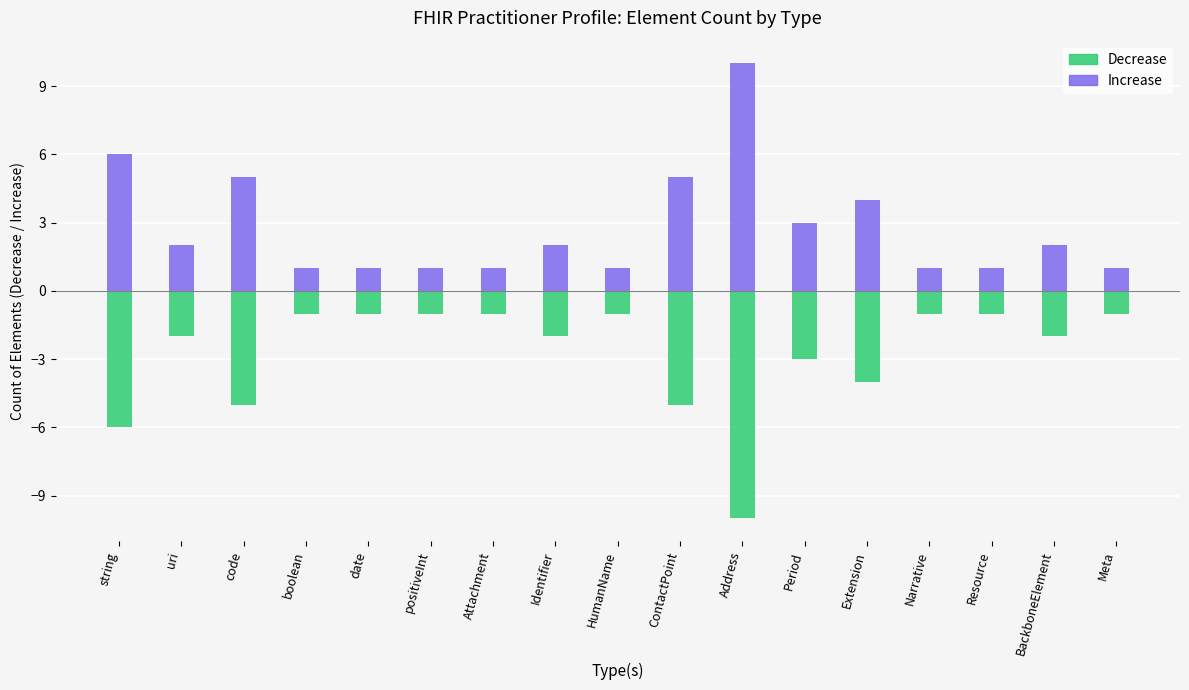

What is the difference between the Increase values at date and code?

4